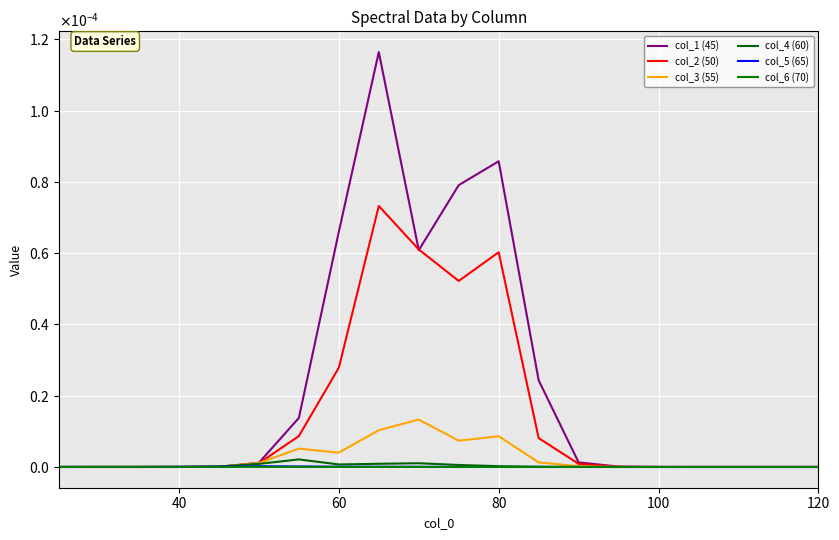

Is this an area chart (filled region under the line)?

No